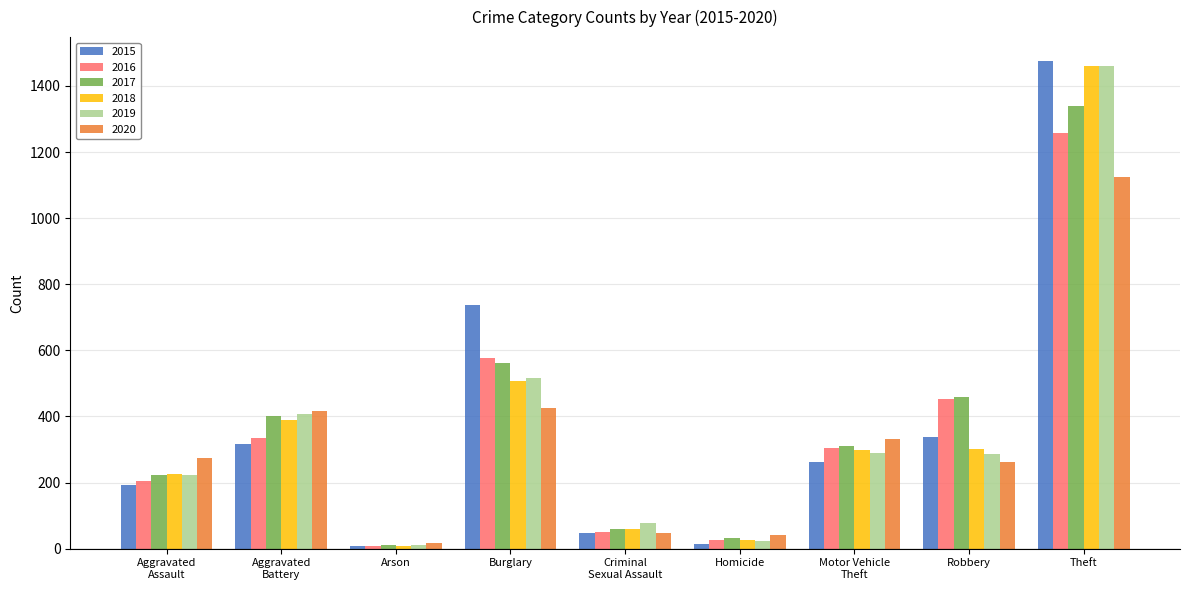

At how many categories does at least one series exceed 843?

1